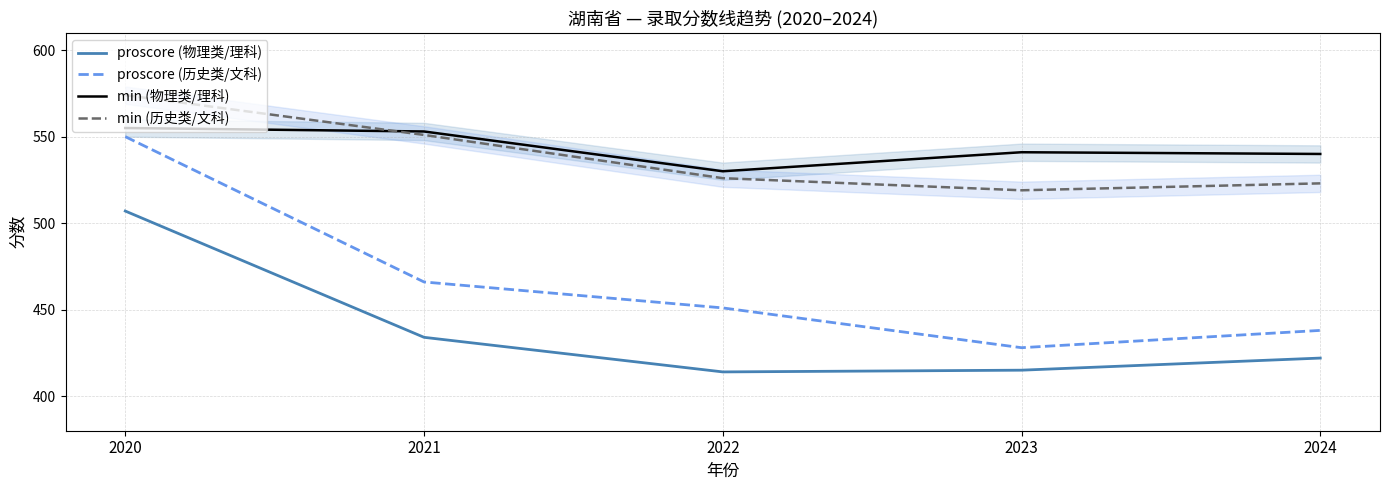

True or false: min (历史类/文科) has a value of 551 at 2021.

True